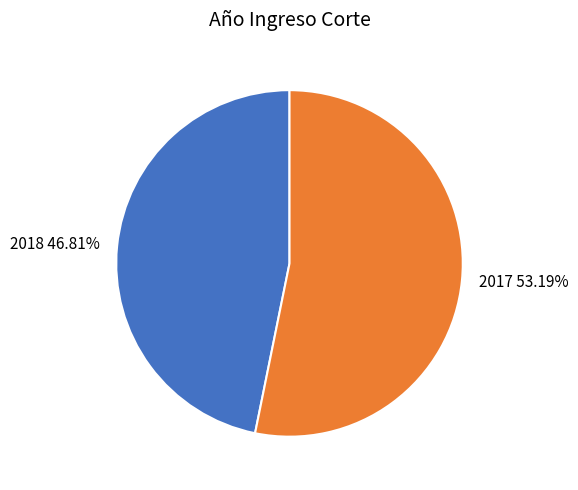

What is the largest slice in the pie chart?

2017